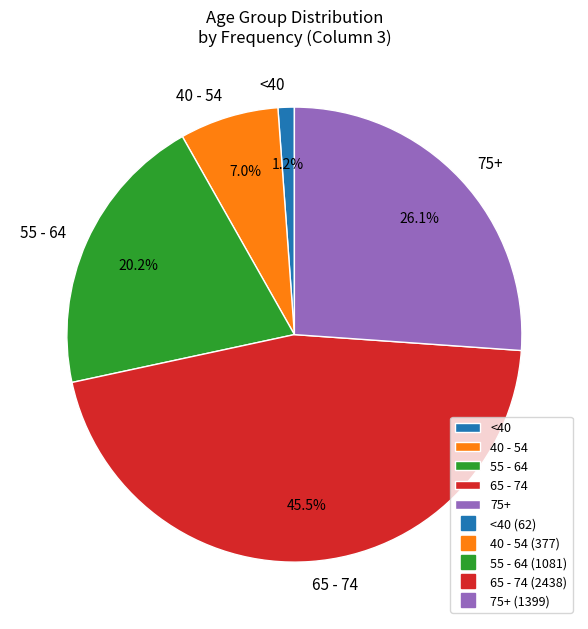

Is there any slice that represents more than half of the pie?

No